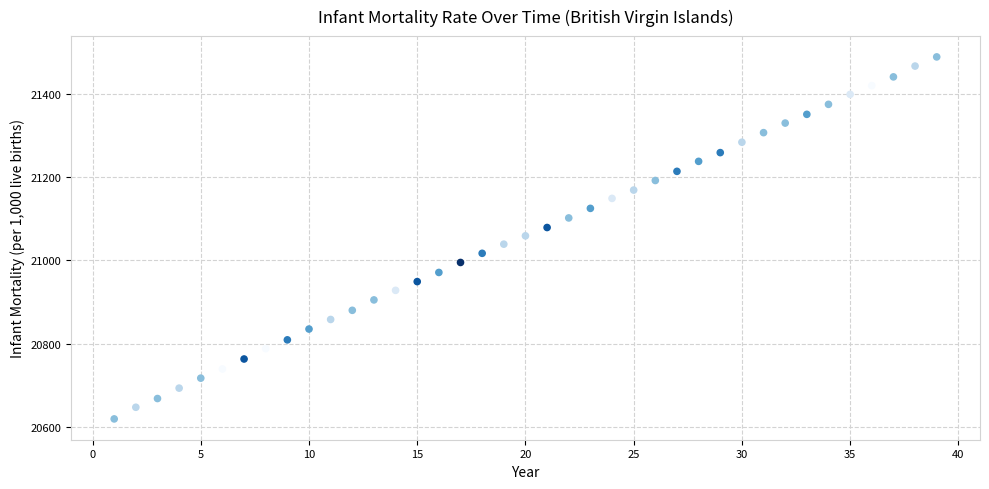

What is the range of X values (max minus min)?

38